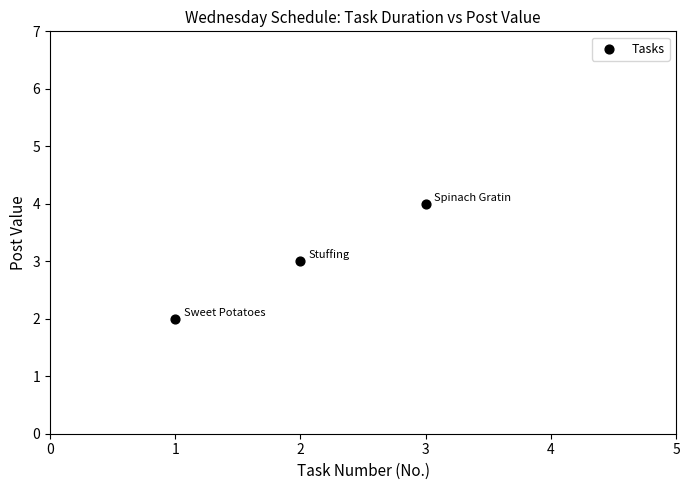

What is the average Y value?

3